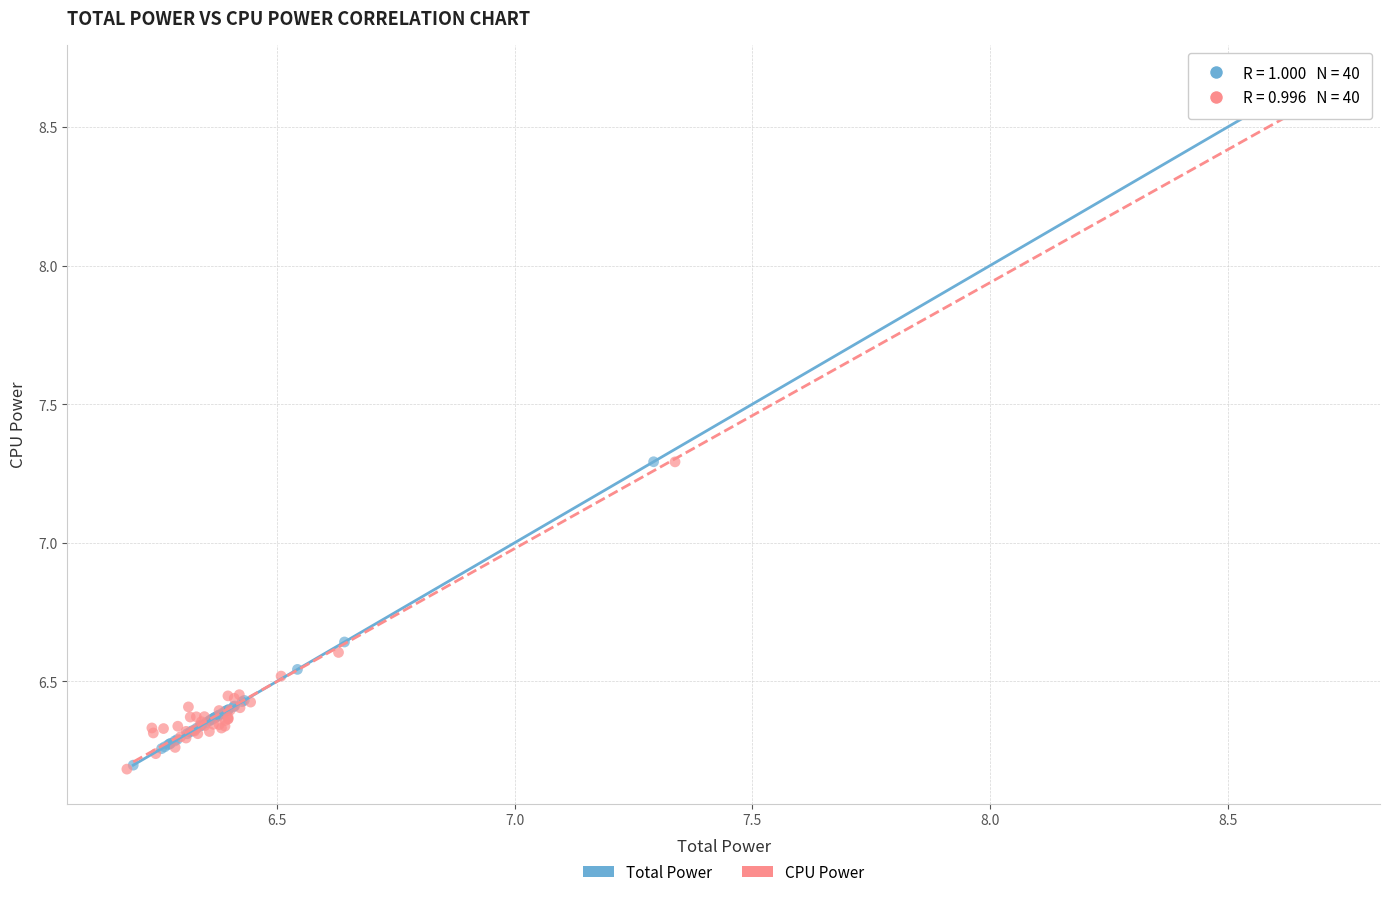

Which series has the widest spread of Y values?

Total Power